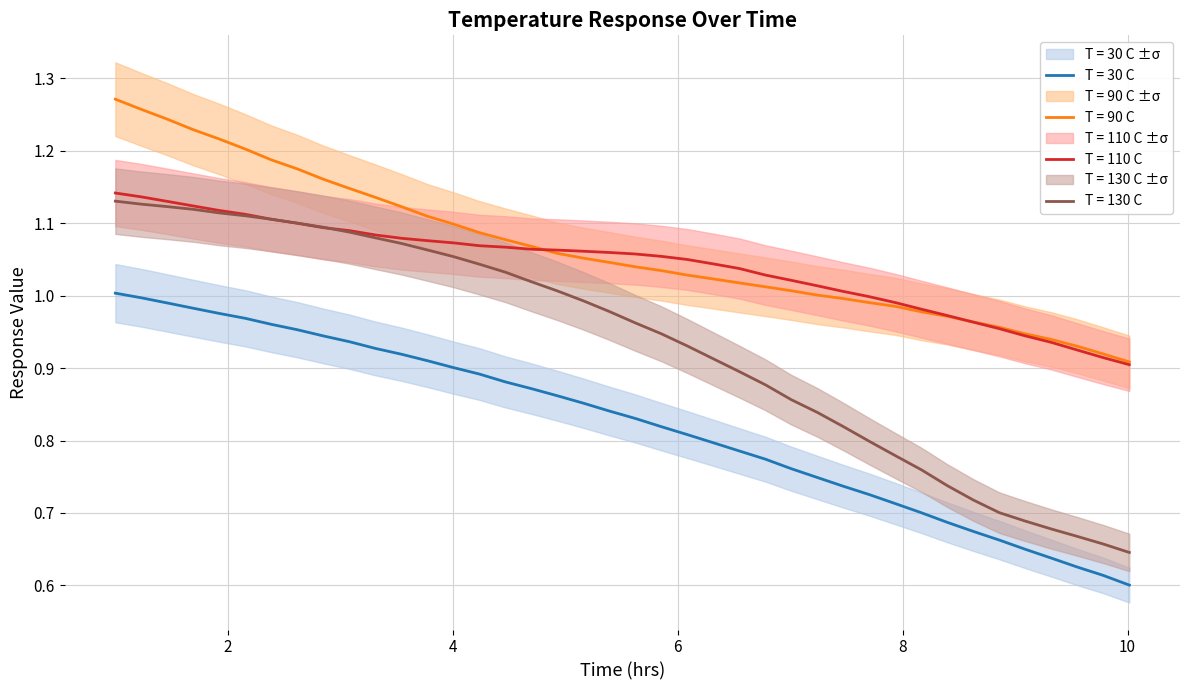

What is the difference between the maximum and minimum values in the T = 90 C series?

0.4